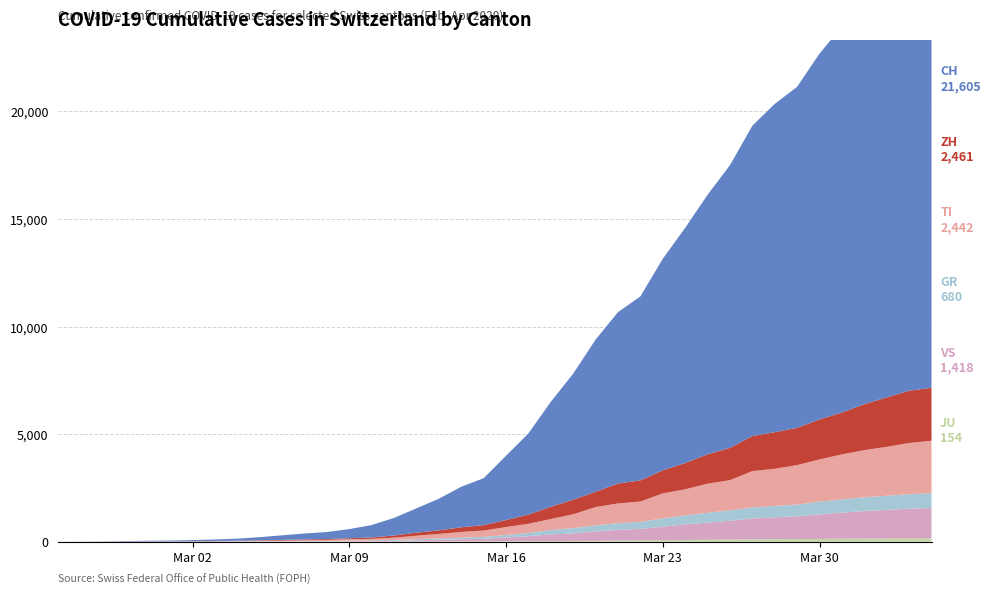

Reading left to right, what are all the values shown in this chart?

CH: 0	4	8	20	30	36	50	70	97	141	216	278	325	426	577	817	1132	1472	1883	2183	2989	3774	4879	5861	7075	7967	8551	9835	10930	12061	13138	14426	15259	15851	17005	17942	18979	20062	21035	21605
ZH: 0	0	2	2	6	7	10	13	15	23	29	34	40	49	62	101	140	163	218	250	326	429	568	679	711	925	984	1073	1221	1368	1500	1627	1701	1733	1859	1947	2136	2300	2428	2461
TI: 0	1	1	1	2	2	4	8	13	25	28	41	49	61	75	108	163	206	265	293	368	426	511	638	849	916	945	1162	1209	1354	1401	1688	1727	1837	1962	2091	2195	2271	2377	2442
GR: 0	2	2	6	6	6	9	10	13	15	16	18	19	28	32	44	53	65	73	93	118	152	204	252	283	311	327	386	419	458	487	513	527	542	591	617	635	655	678	680
VS: 0	0	0	1	1	2	3	3	4	5	6	7	12	17	22	30	53	76	98	115	172	225	312	349	436	498	535	628	728	793	874	968	1017	1055	1144	1211	1282	1334	1385	1418
JU: 0	0	1	1	1	1	1	2	2	4	4	5	5	7	7	7	12	17	18	19	25	29	32	36	44	54	61	69	82	92	100	114	119	127	128	140	145	149	149	154